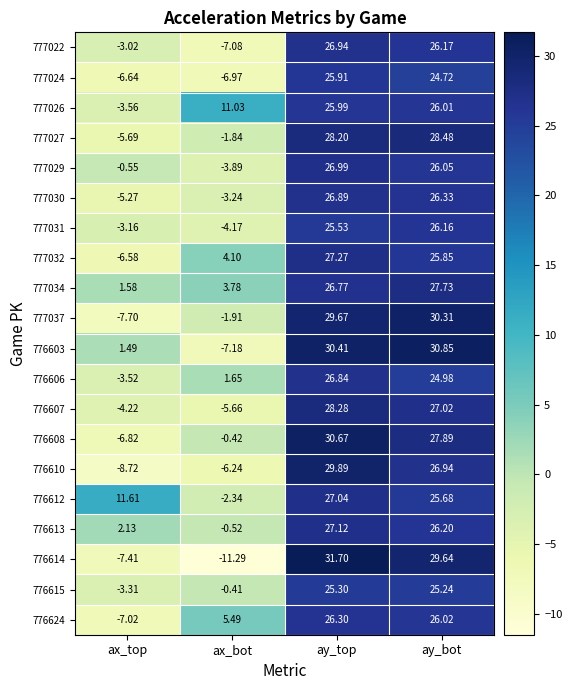

Rank the categories by 776613 value from lowest to highest.

ax_bot, ax_top, ay_bot, ay_top